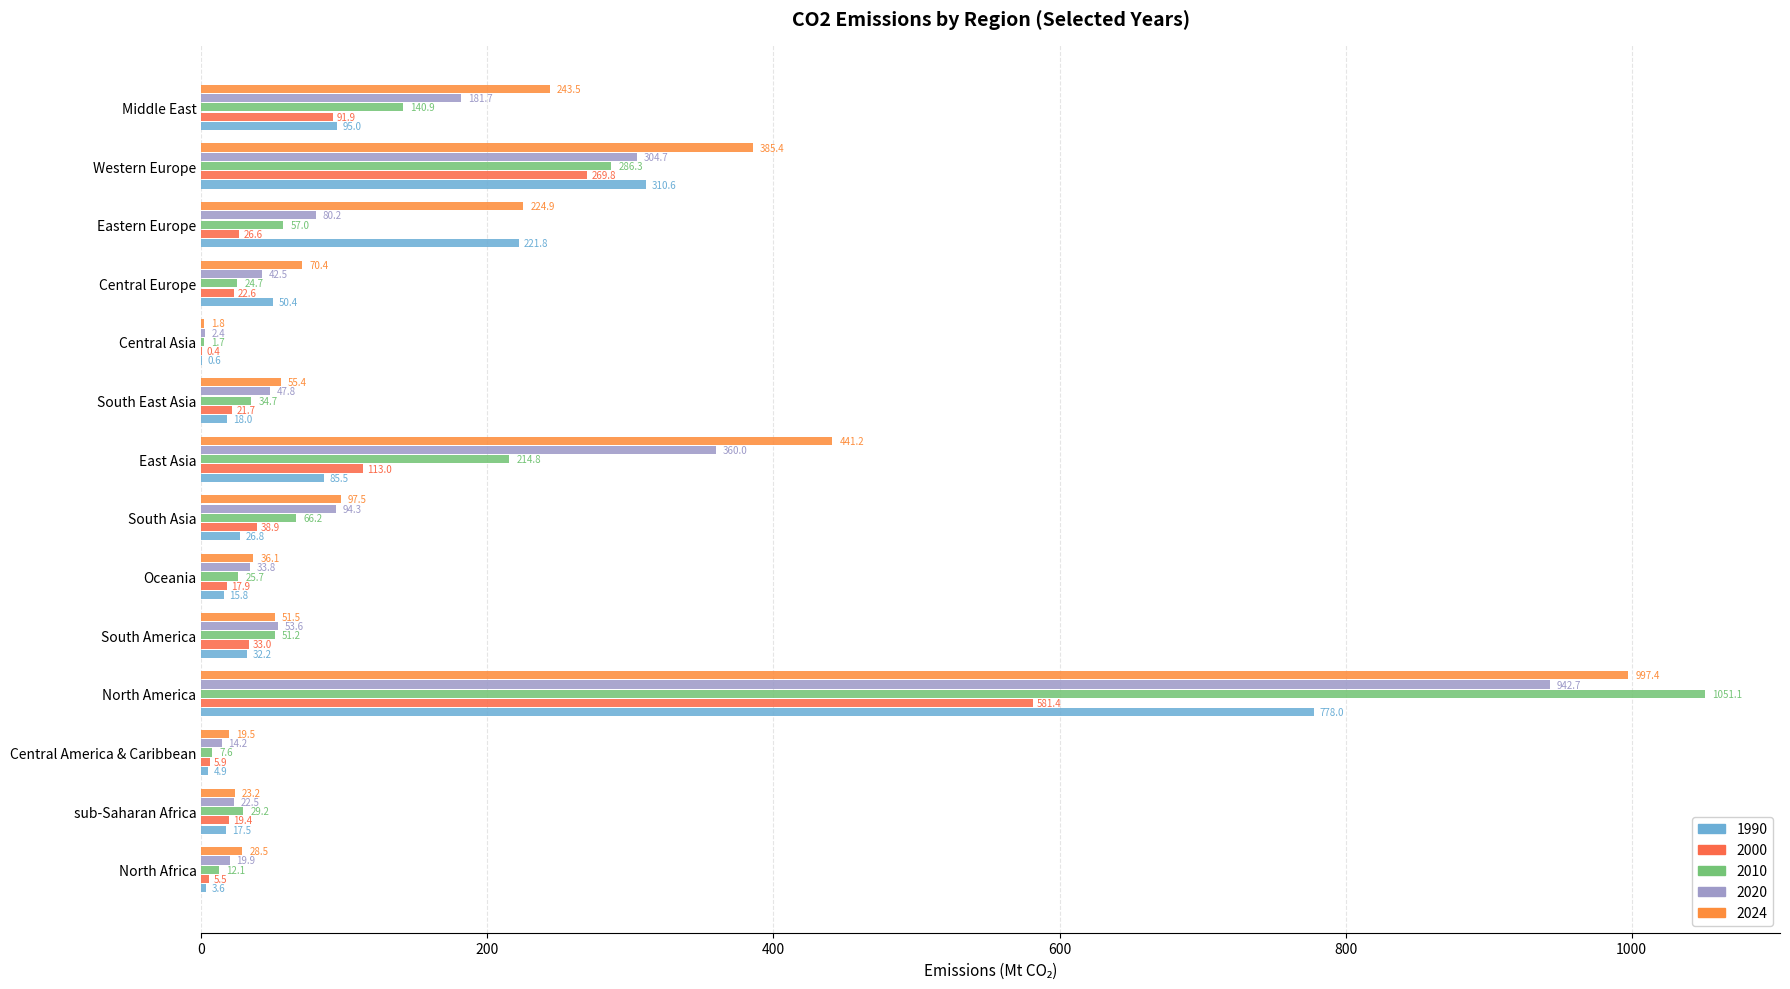

What are all the series names shown in the legend?

1990, 2000, 2010, 2020, 2024